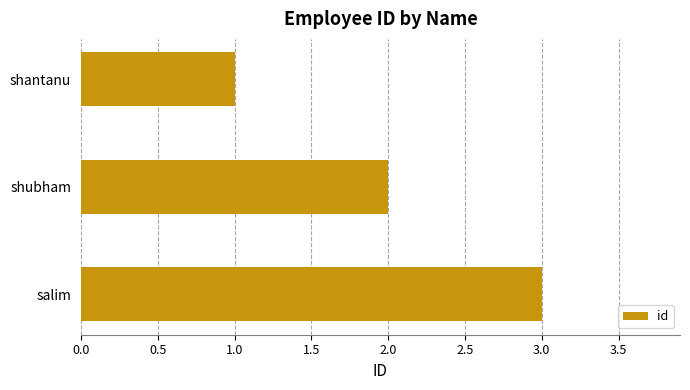

Is it true that the value at salim is 3?

True